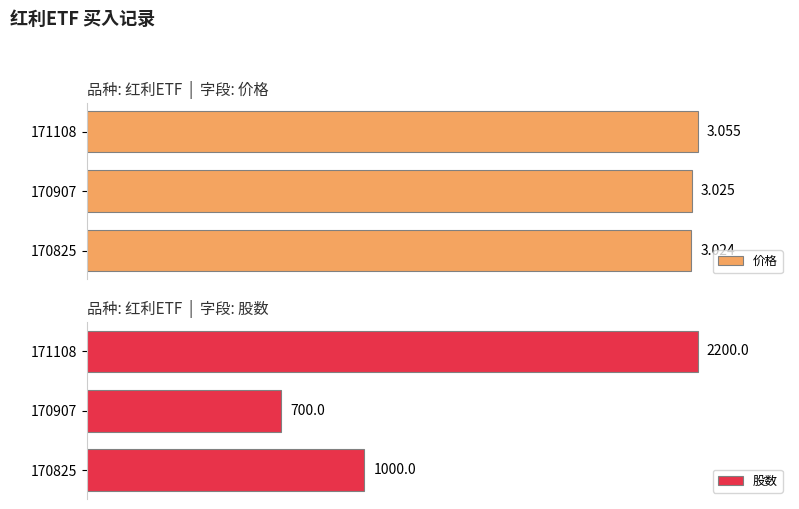

How many categories are shown in the chart?

3